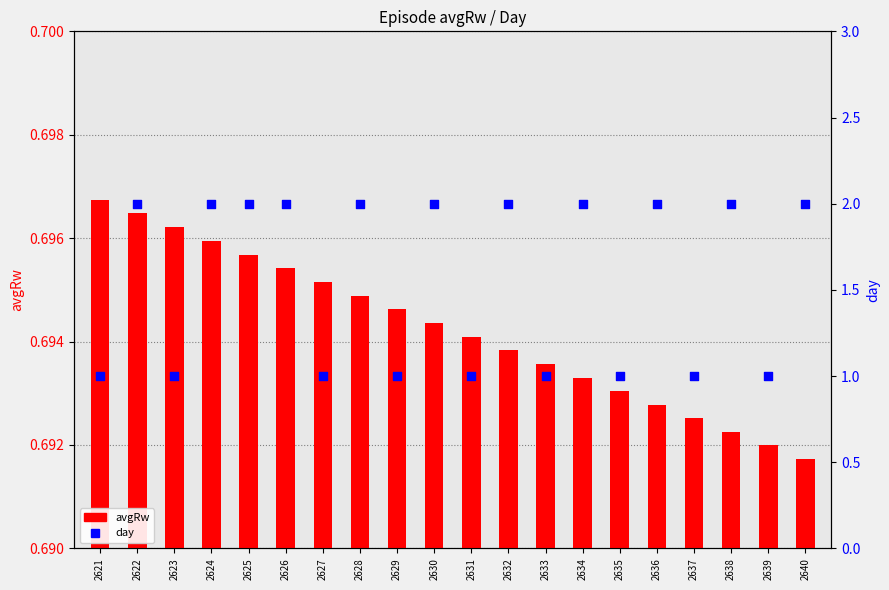

Which series reaches the maximum Y coordinate?

day